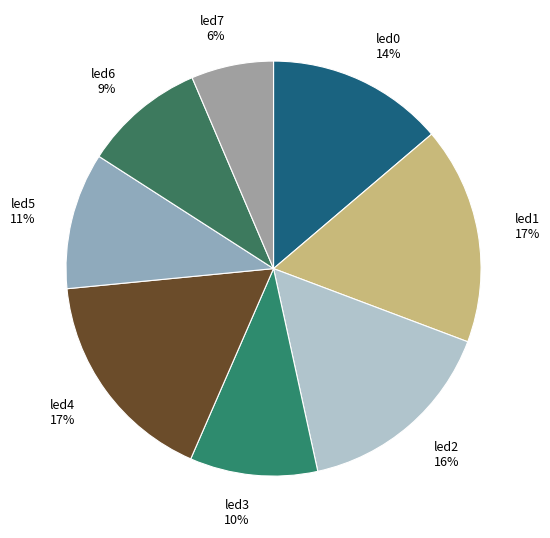

True or false: led0 14% accounts for 7% of the total.

False